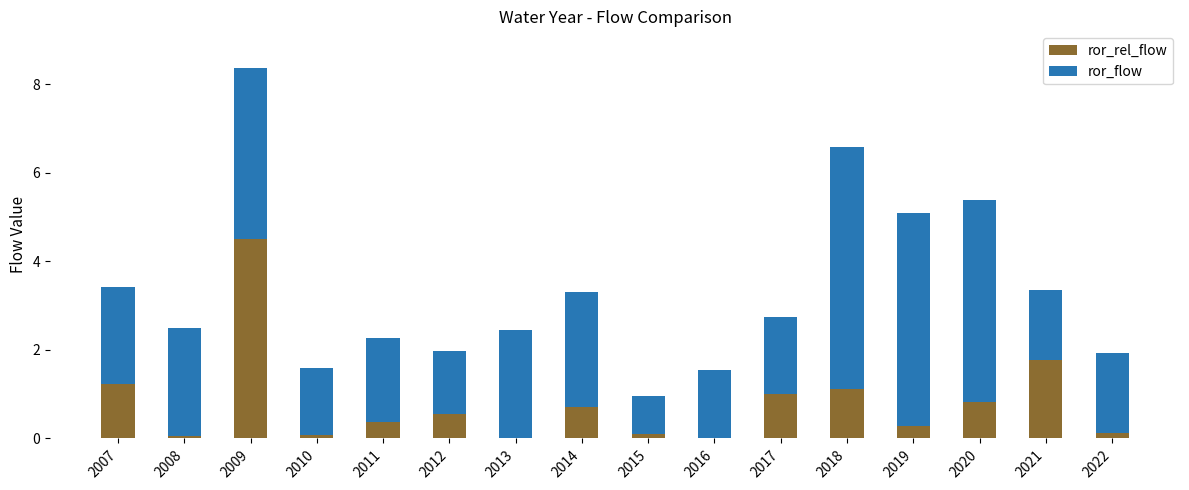

What is the sum of all ror_rel_flow values?

12.7